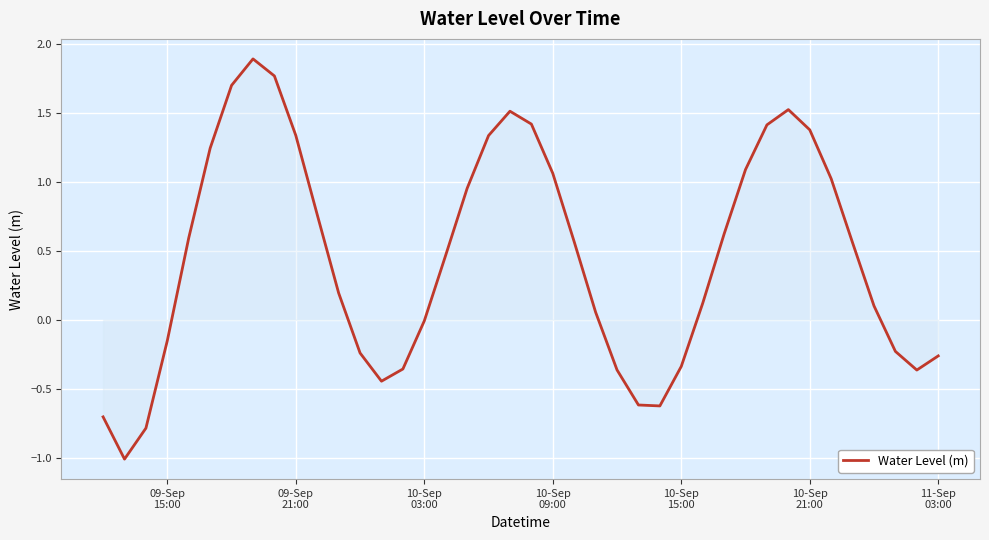

What is the difference between the maximum and minimum values?

2.9